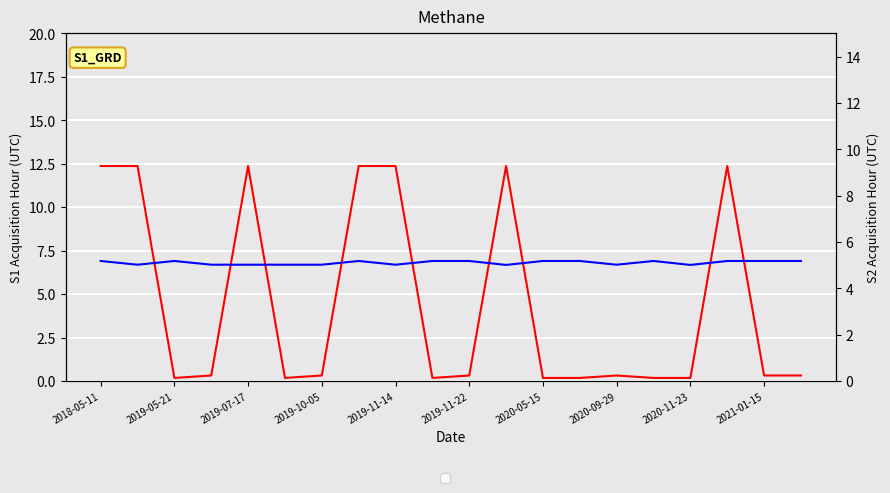

How many data points does each series have?

20